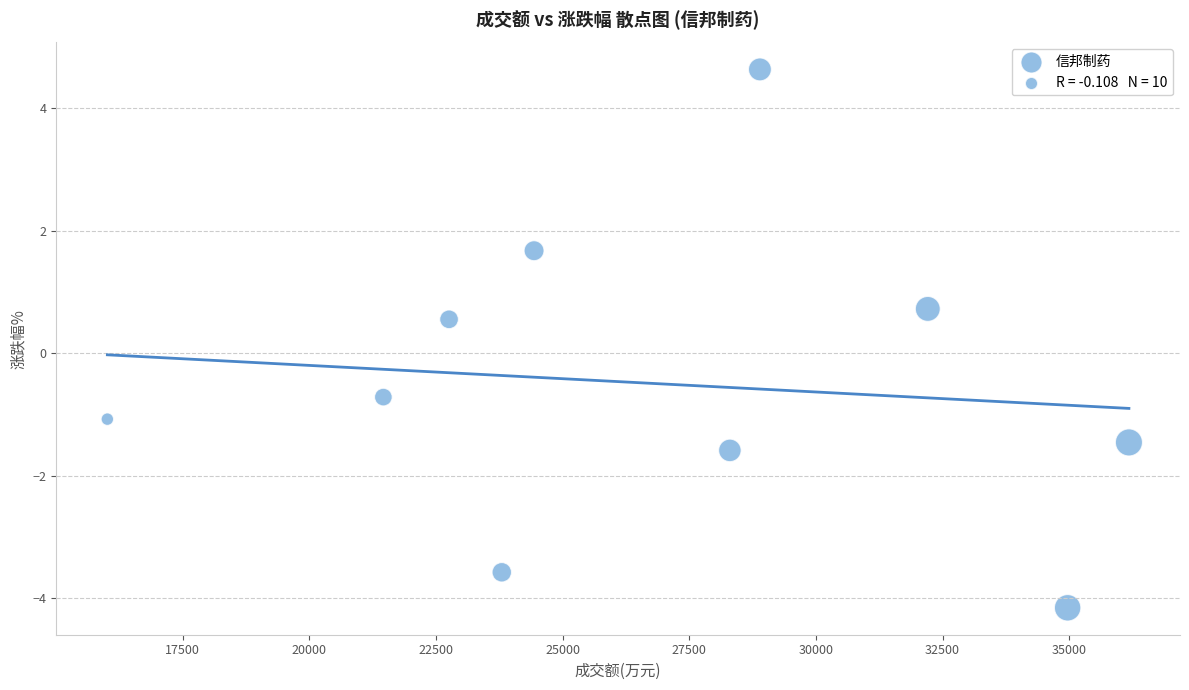

What Y value in the scatter plot is closest to 0?

0.6